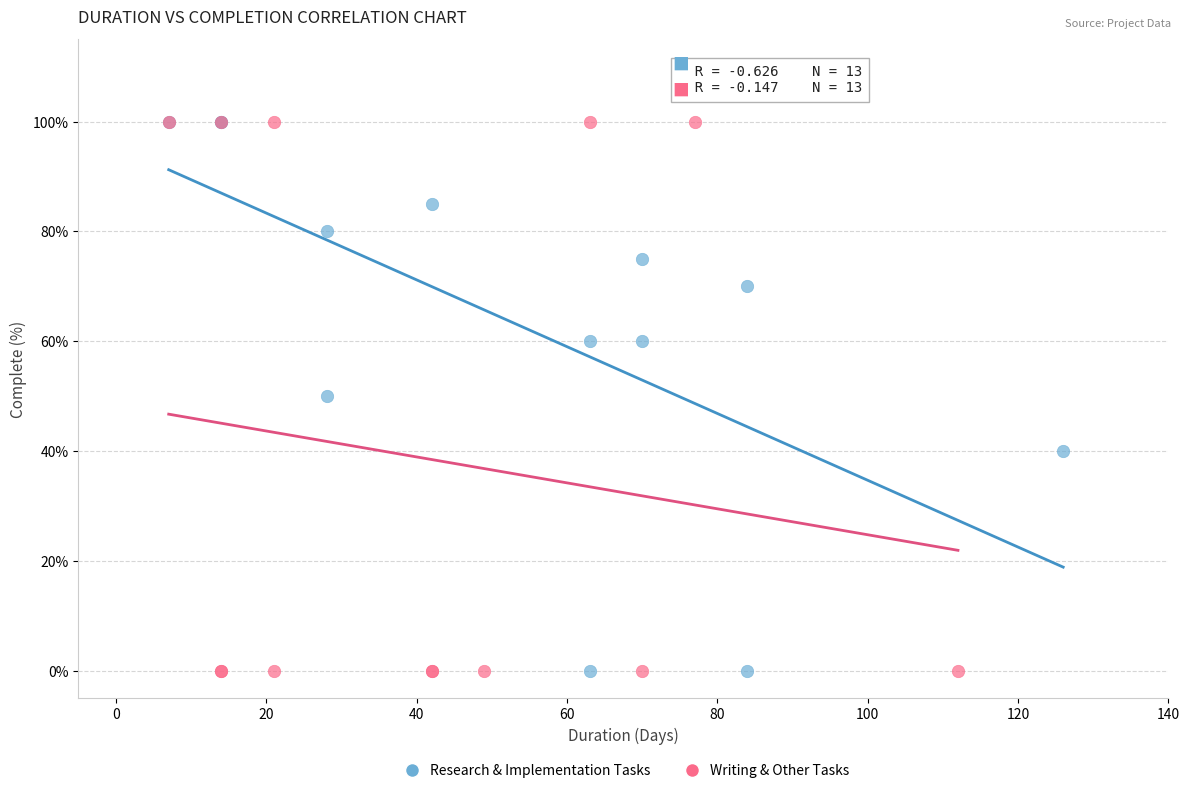

What are all the series names shown in the legend?

Research & Implementation Tasks, Writing & Other Tasks